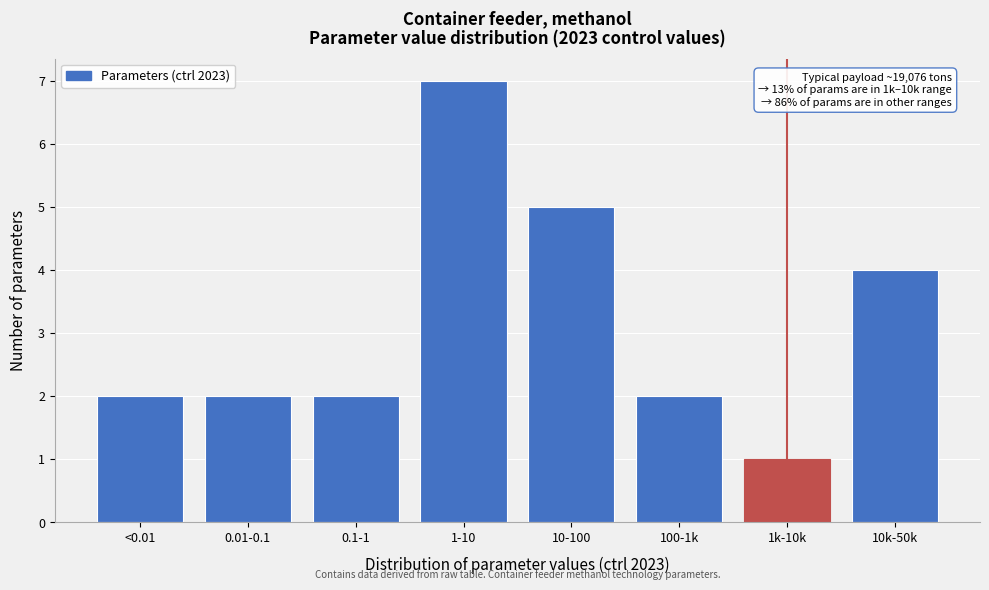

Reading left to right, transcribe all the data shown in this chart.

<0.01=2	0.01-0.1=2	0.1-1=2	1-10=7	10-100=5	100-1k=2	1k-10k=1	10k-50k=4